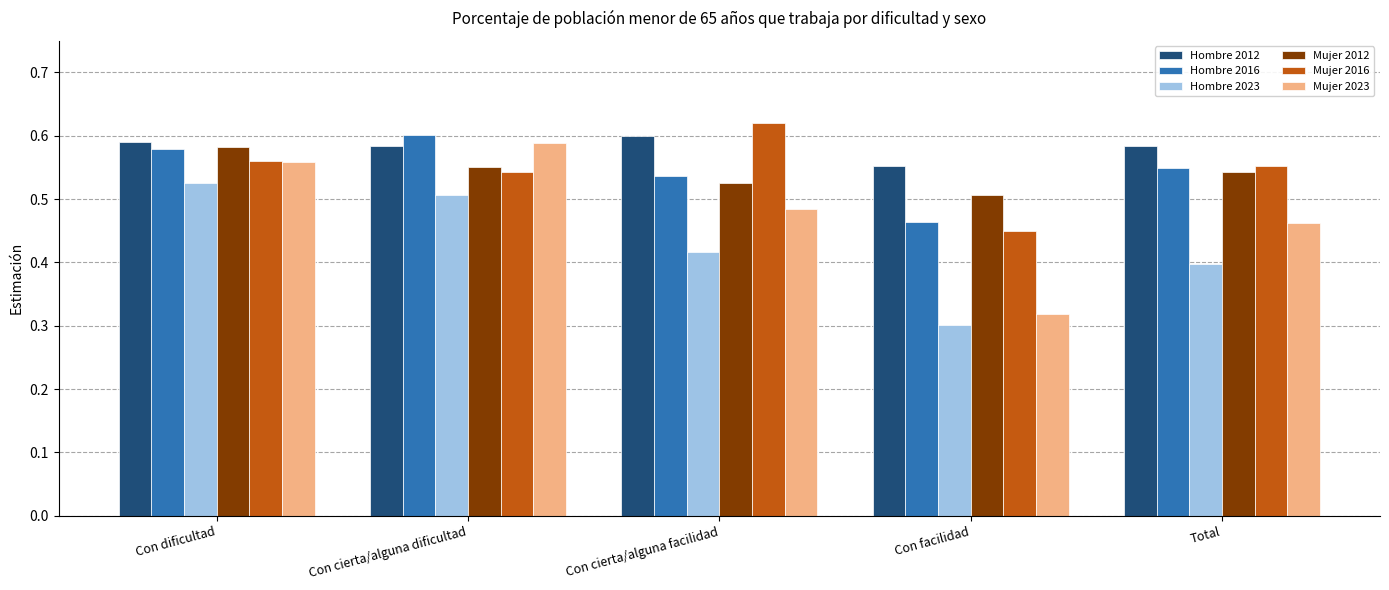

What is the label of the 5th bar from the left?

Total